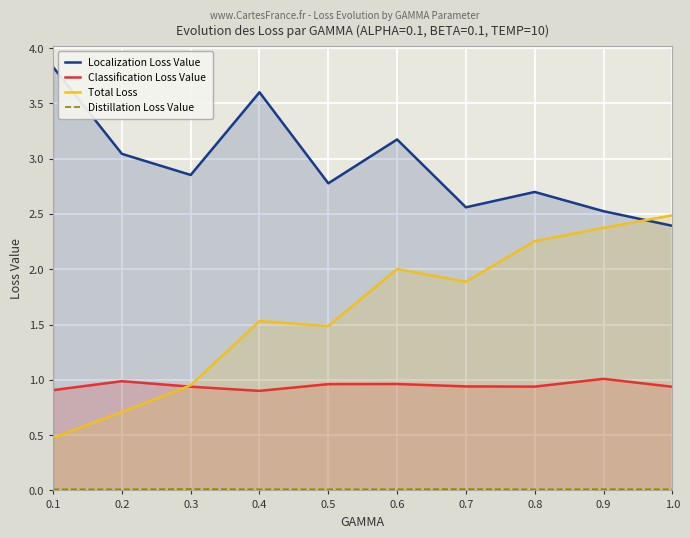

Rank the series at 0.5 from lowest to highest value.

Distillation Loss Value, Classification Loss Value, Total Loss, Localization Loss Value